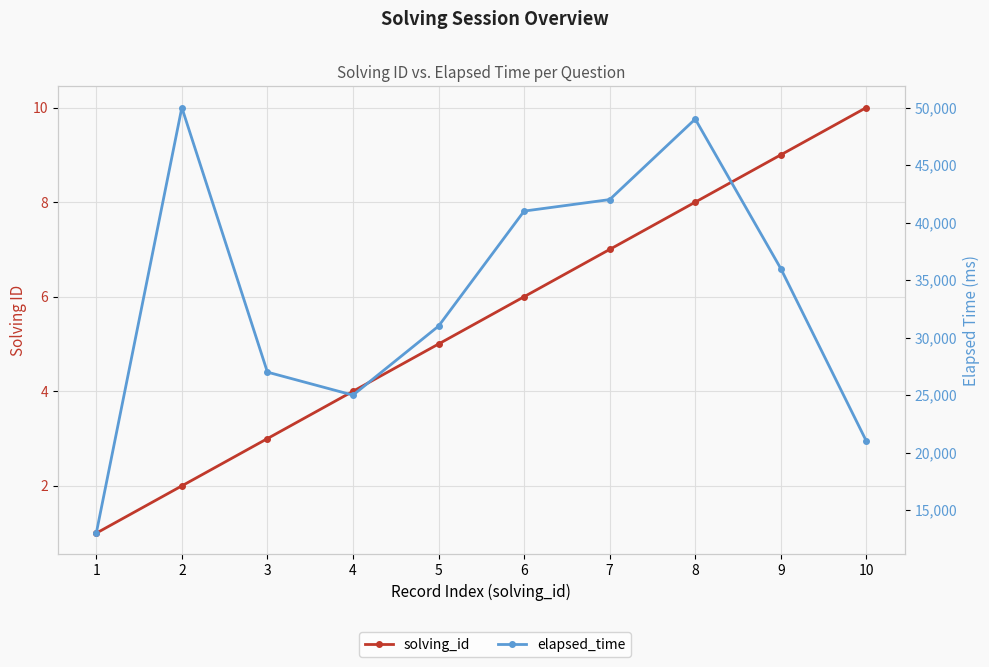

Where does the solving_id series first go above 6?

7